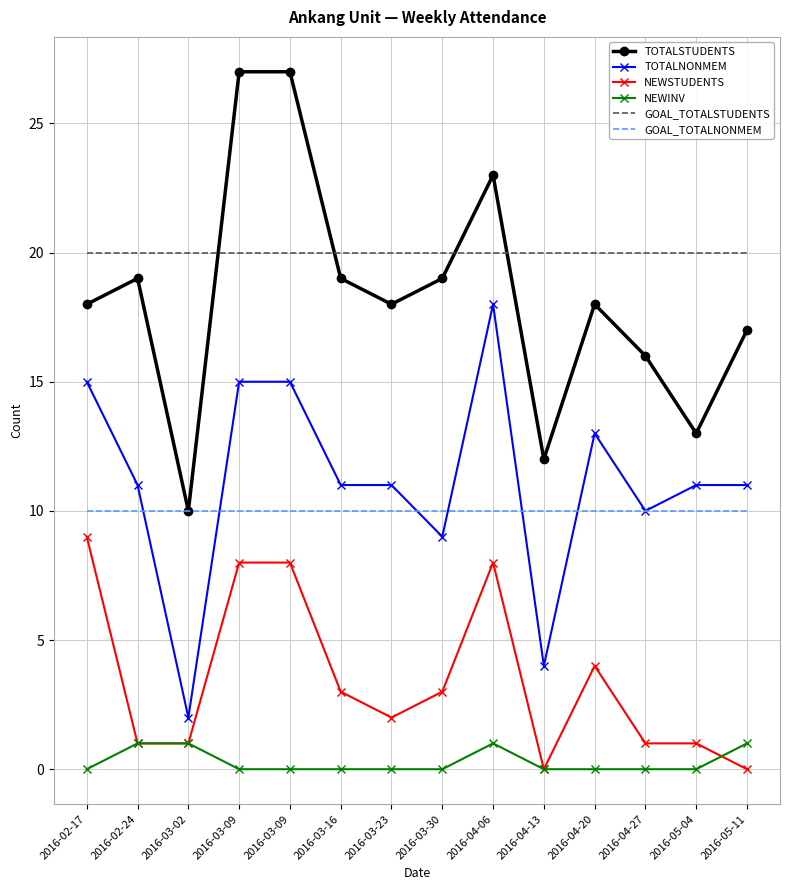

What are all the series names shown in the legend?

TOTALSTUDENTS, TOTALNONMEM, NEWSTUDENTS, NEWINV, GOAL_TOTALSTUDENTS, GOAL_TOTALNONMEM